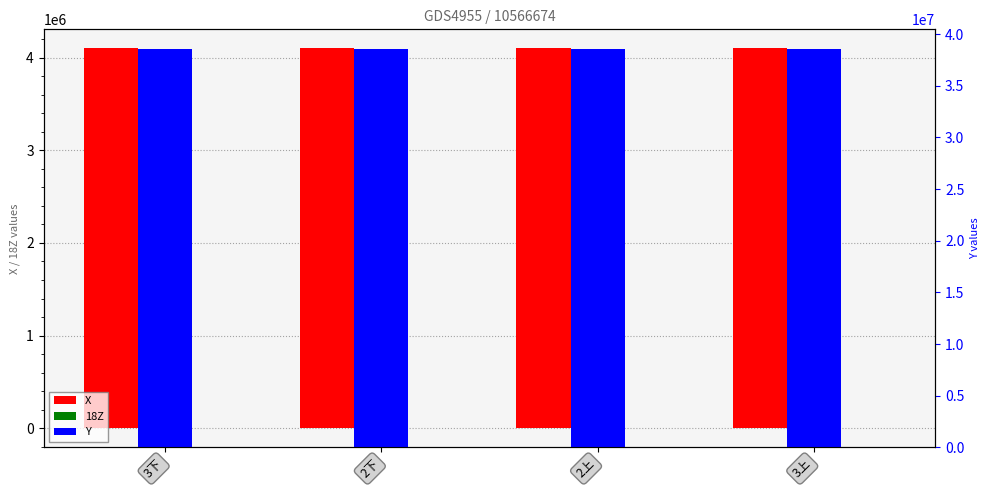

Between 2下 and 2上, which is larger?

2上